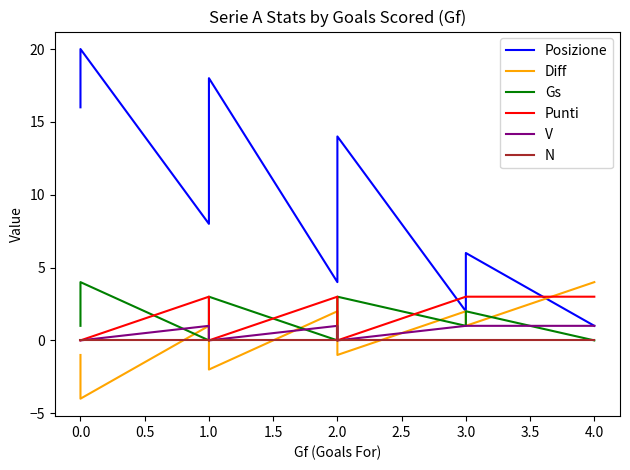

True or false: V and Posizione cross at least once.

False